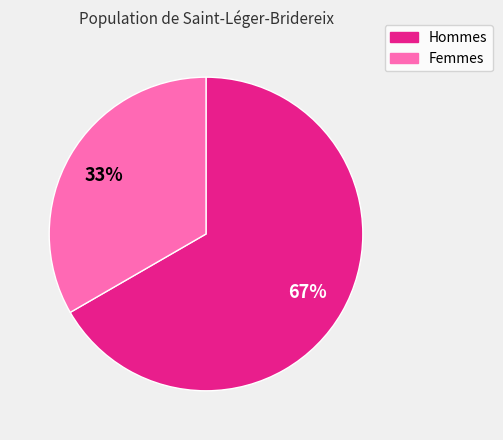

Rank the categories by value from lowest to highest.

Femmes, Hommes